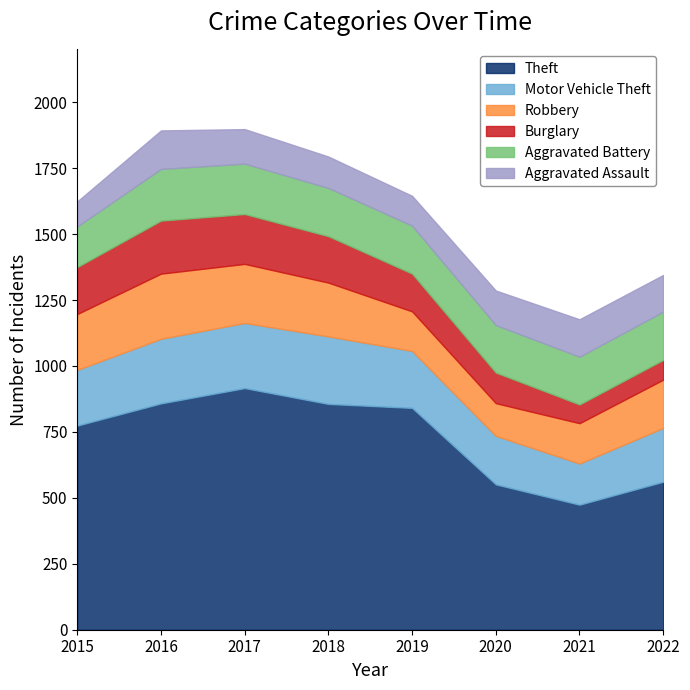

What are all the series names shown in the legend?

Theft, Motor Vehicle Theft, Robbery, Burglary, Aggravated Battery, Aggravated Assault